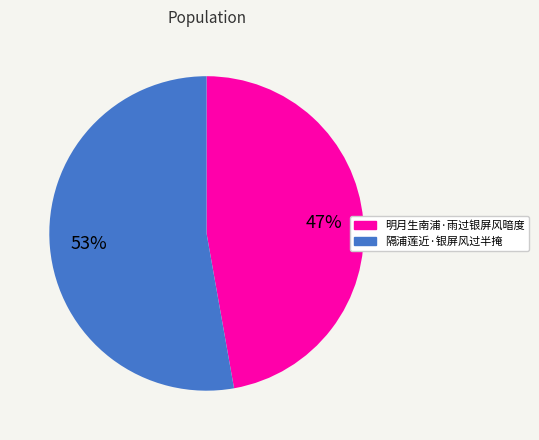

Does any single category account for the majority?

Yes